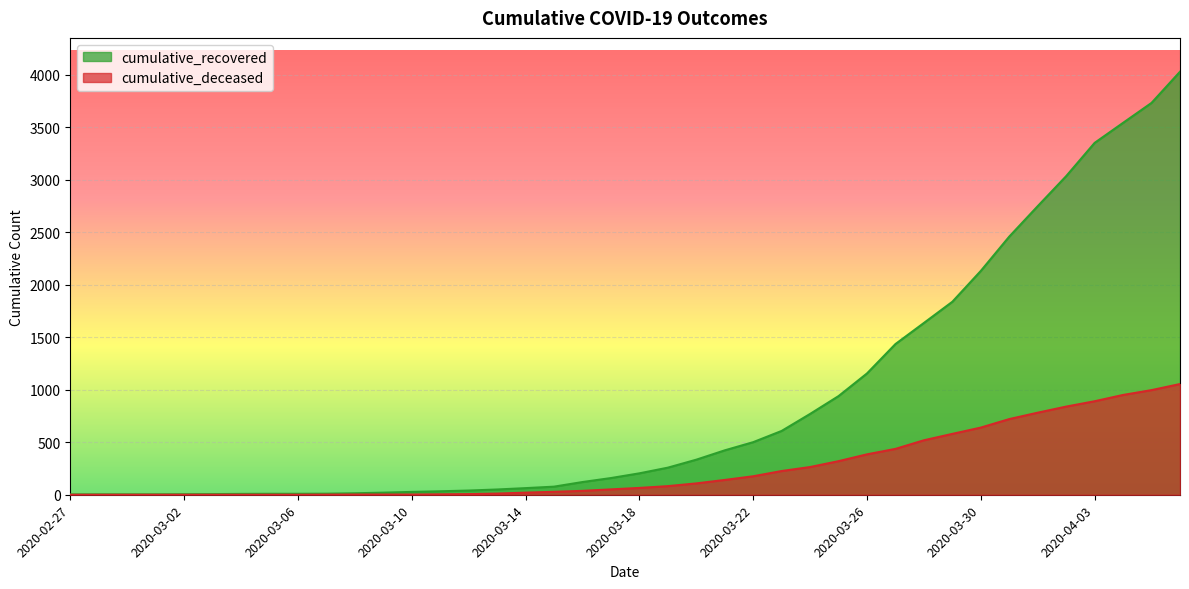

Reading right to left, extract all data points from this chart.

cumulative_recovered: 2020-04-06=4031	2020-04-05=3734	2020-04-04=3544	2020-04-03=3353	2020-04-02=3036	2020-04-01=2750	2020-03-31=2460	2020-03-30=2133	2020-03-29=1839	2020-03-28=1637	2020-03-27=1436	2020-03-26=1156	2020-03-25=940	2020-03-24=770	2020-03-23=608	2020-03-22=501	2020-03-21=423	2020-03-20=334	2020-03-19=258	2020-03-18=204	2020-03-17=159	2020-03-16=121	2020-03-15=77	2020-03-14=63	2020-03-13=50	2020-03-12=40	2020-03-11=33	2020-03-10=27	2020-03-09=20	2020-03-08=14	2020-03-07=10	2020-03-06=9	2020-03-05=9	2020-03-04=8	2020-03-03=6	2020-03-02=5	2020-03-01=4	2020-02-29=4	2020-02-28=4	2020-02-27=3
cumulative_deceased: 2020-04-06=1055	2020-04-05=997	2020-04-04=951	2020-04-03=891	2020-04-02=840	2020-04-01=782	2020-03-31=721	2020-03-30=640	2020-03-29=580	2020-03-28=519	2020-03-27=437	2020-03-26=385	2020-03-25=320	2020-03-24=264	2020-03-23=226	2020-03-22=176	2020-03-21=141	2020-03-20=108	2020-03-19=82	2020-03-18=65	2020-03-17=51	2020-03-16=37	2020-03-15=28	2020-03-14=20	2020-03-13=11	2020-03-12=6	2020-03-11=4	2020-03-10=2	2020-03-09=2	2020-03-08=2	2020-03-07=1	2020-03-06=0	2020-03-05=0	2020-03-04=0	2020-03-03=0	2020-03-02=0	2020-03-01=0	2020-02-29=0	2020-02-28=0	2020-02-27=0